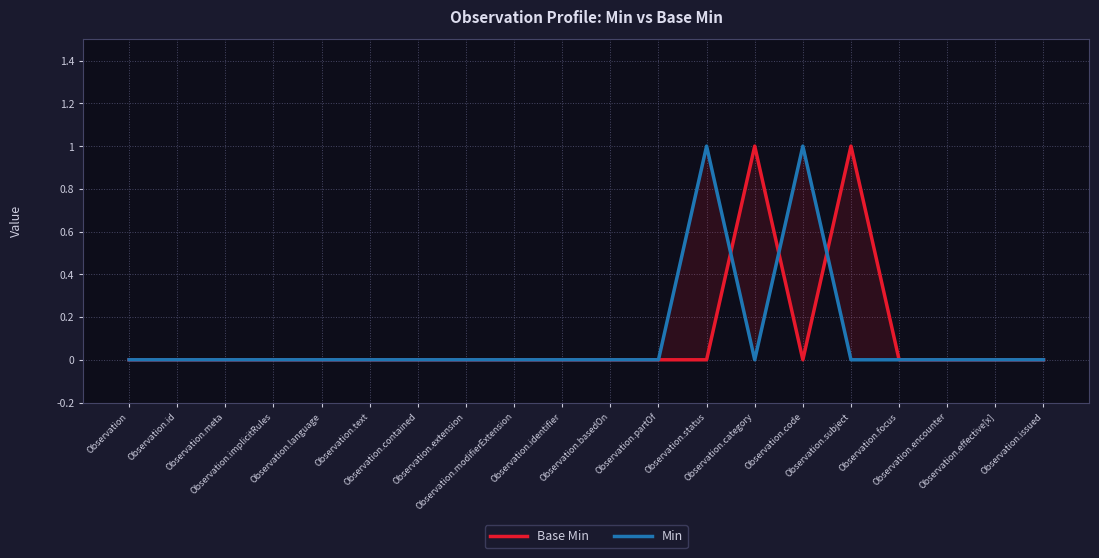

The value of Min at Observation.language is 0. True or false?

True